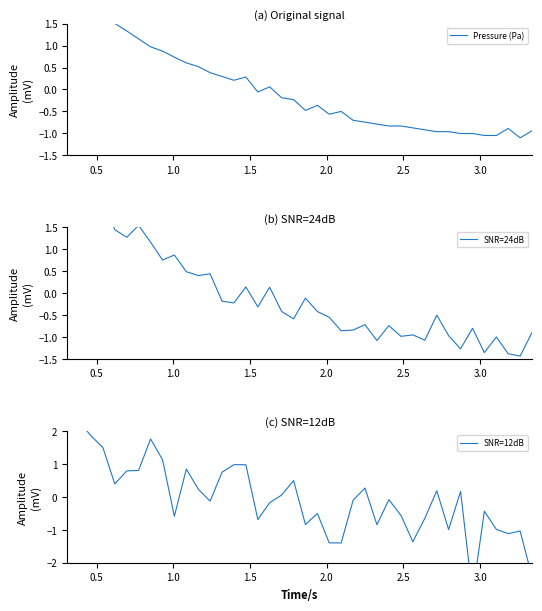

What is the greatest value displayed?

2.8